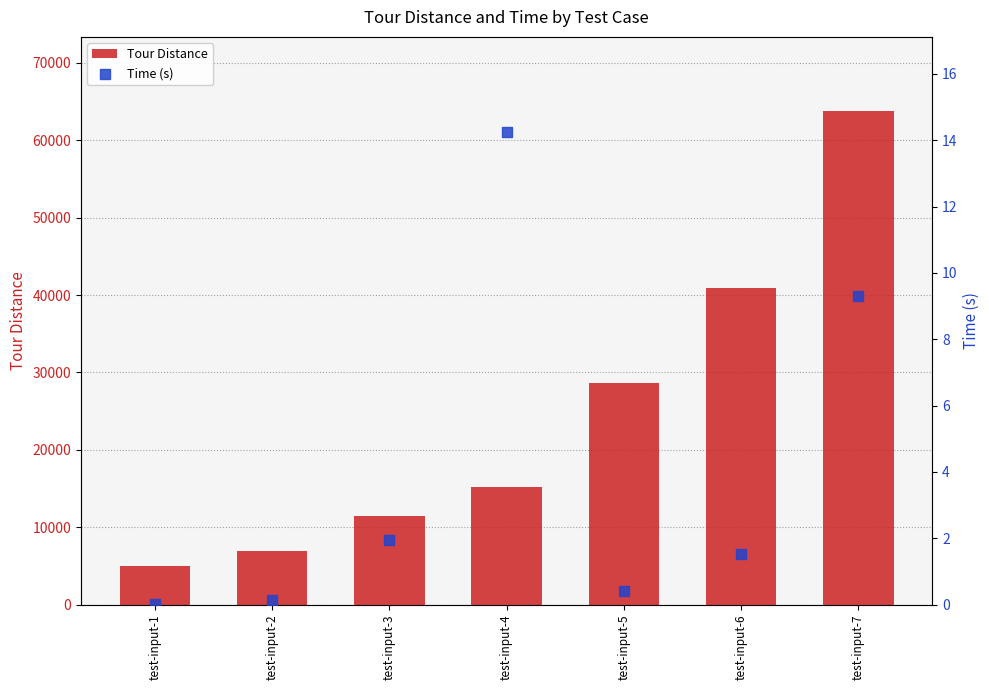

Which series contains the highest Y value?

Tour Distance